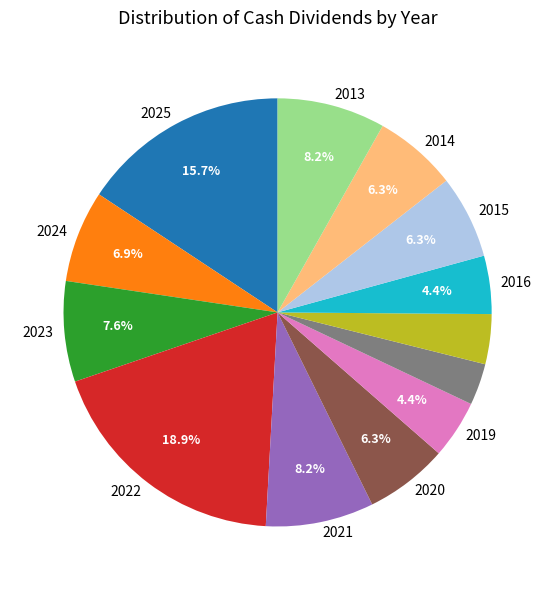

Is there a majority slice in this chart?

No